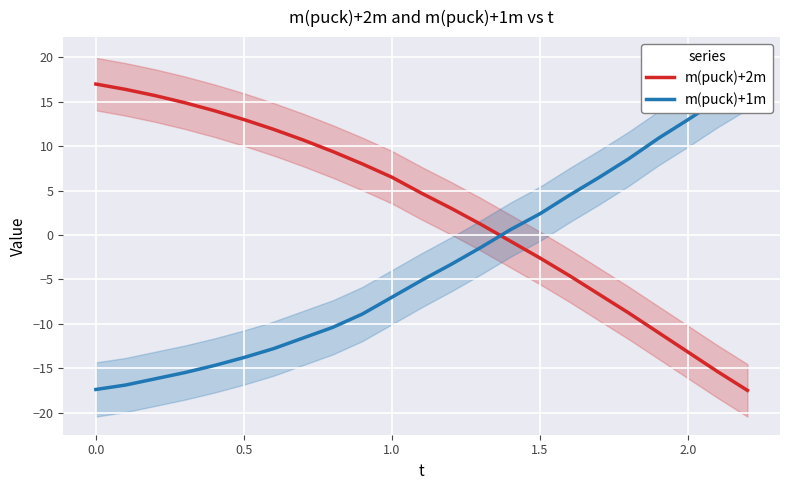

After their last crossing, which series has the higher values: m(puck)+2m or m(puck)+1m?

m(puck)+1m